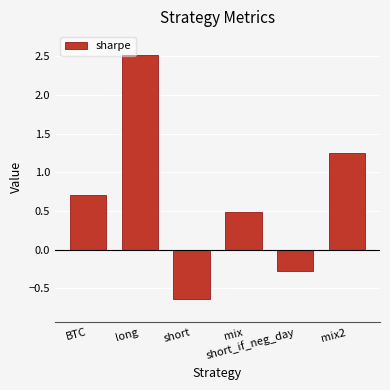

What is the sum of the values at short_if_neg_day and mix2?

1.0